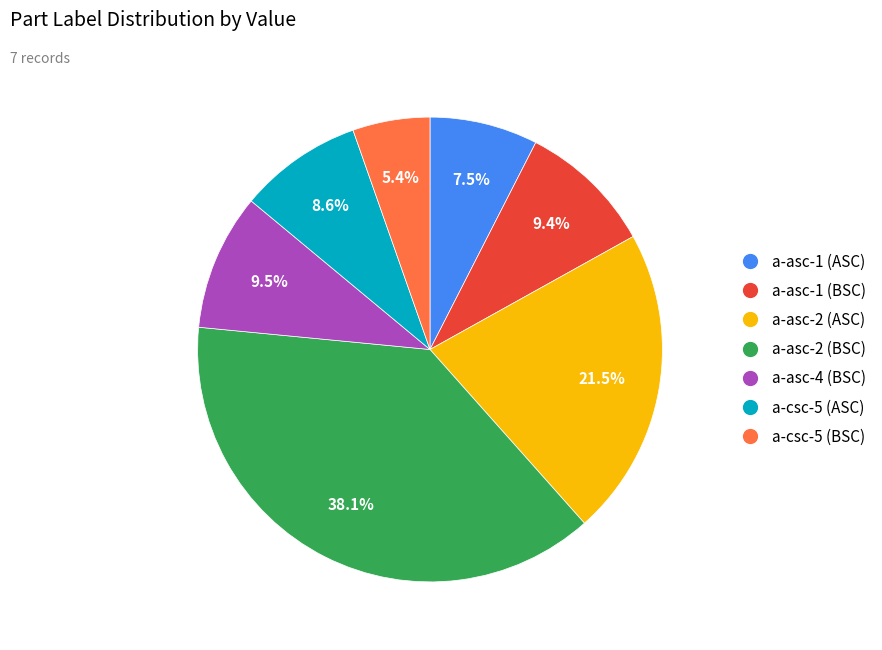

How many segments does this pie chart have?

7